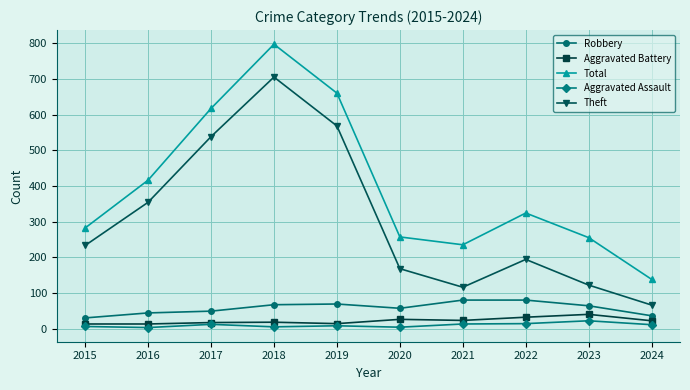

Rank the series at 2024 from highest to lowest value.

Total, Theft, Robbery, Aggravated Battery, Aggravated Assault